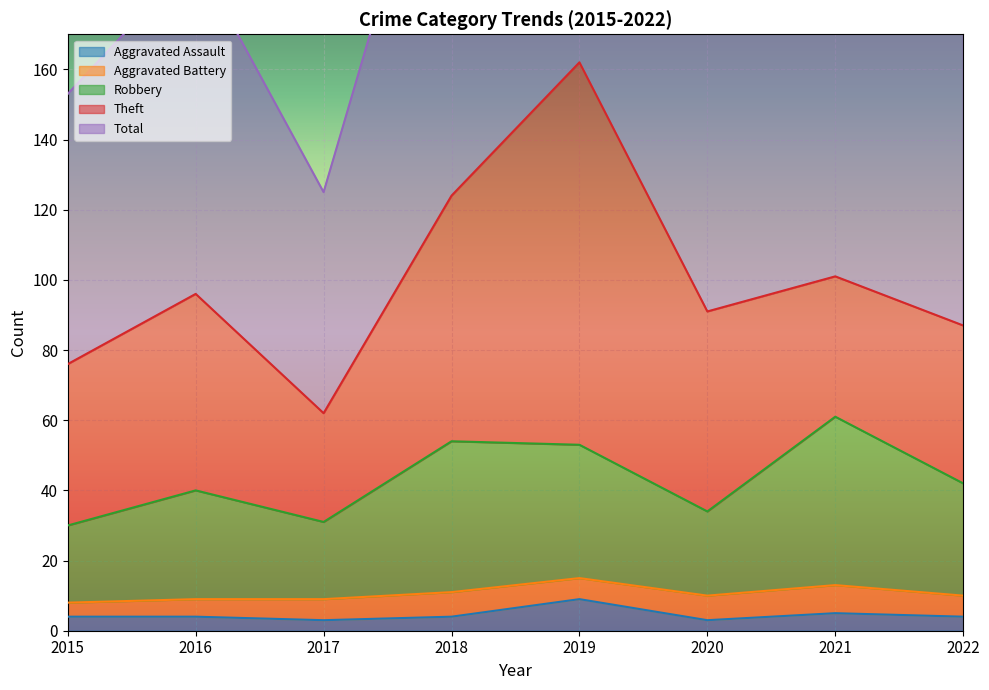

True or false: Aggravated Assault has a value of 3 at 2020.

True